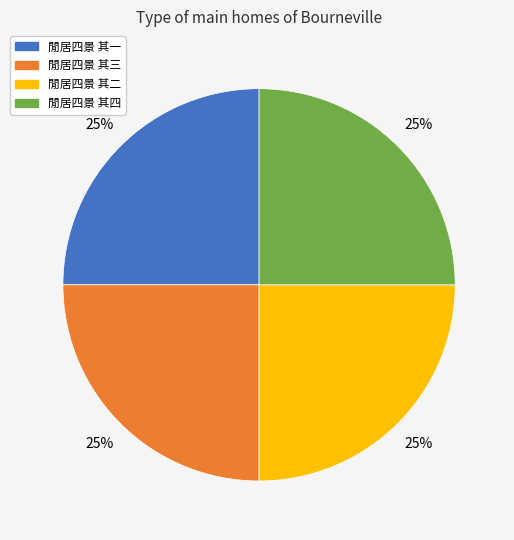

To the nearest percent, what percentage of the pie is 閒居四景 其二?

25%